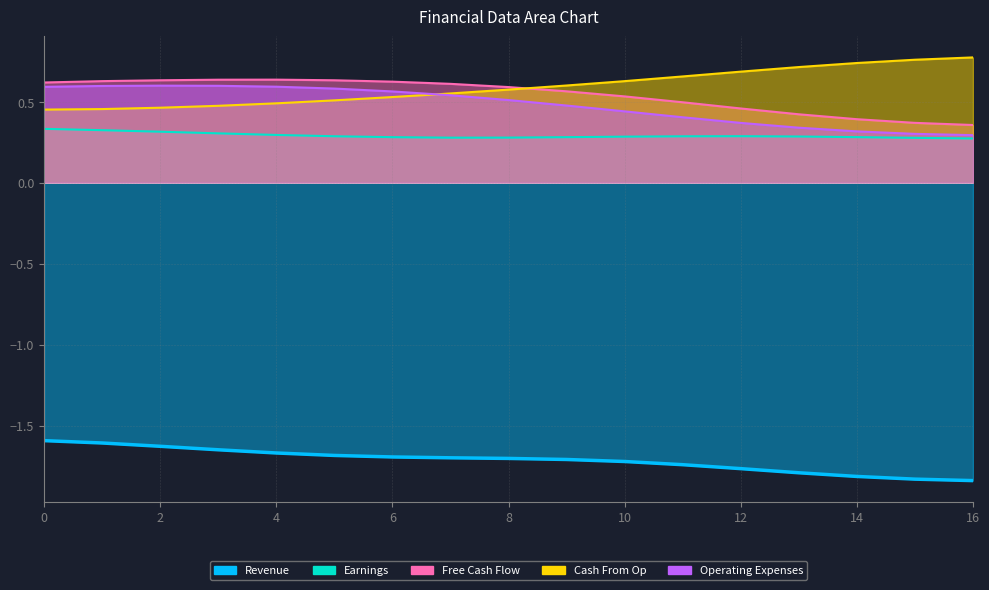

List the labels in order of Operating Expenses value, smallest first.

16, 15, 14, 13, 12, 11, 10, 9, 8, 7, 6, 5, 0, 4, 1, 3, 2